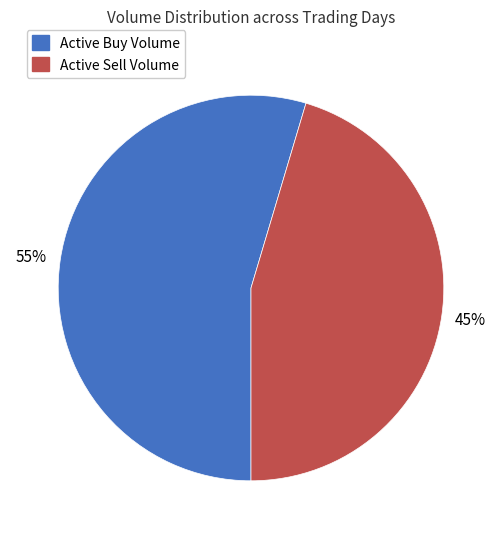

Is there a majority slice in this chart?

Yes